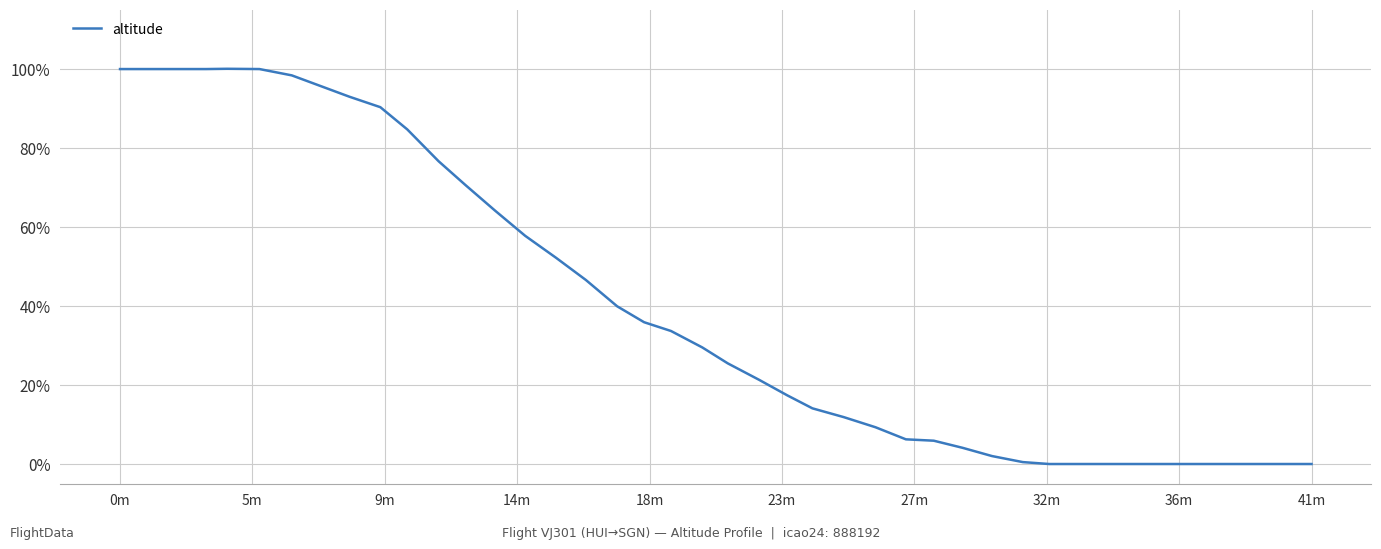

What is the difference between the maximum and minimum values?

100.0